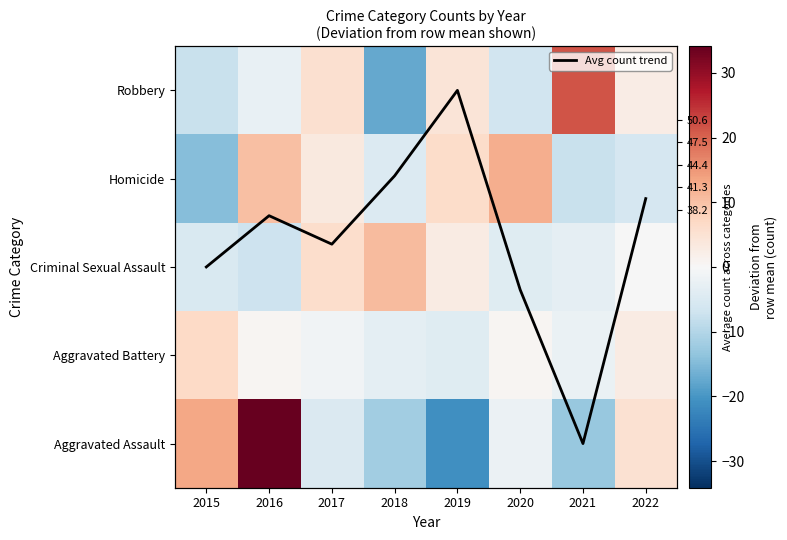

List the series in order of their peak value, lowest first.

Avg count trend, Aggravated Battery, Criminal Sexual Assault, Homicide, Robbery, Aggravated Assault